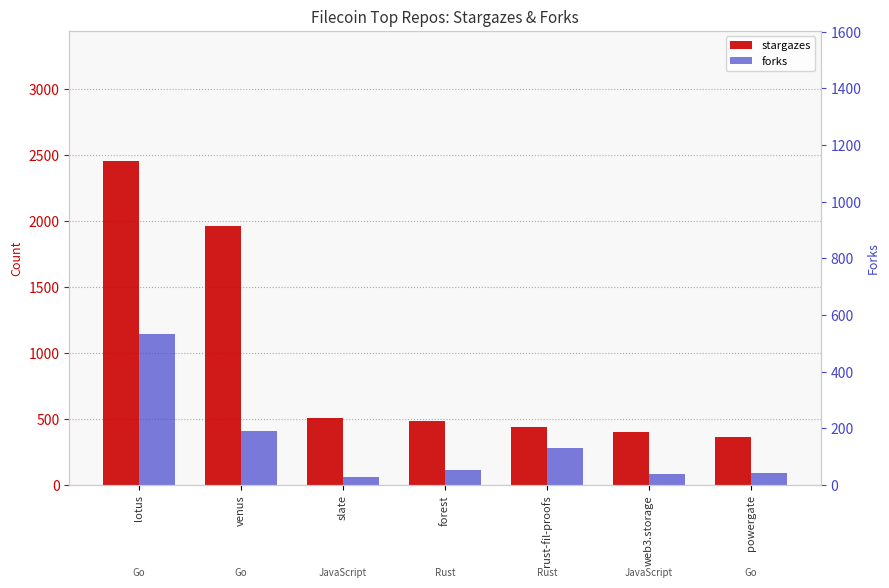

Rank the series by their maximum value, from lowest to highest.

forks, stargazes